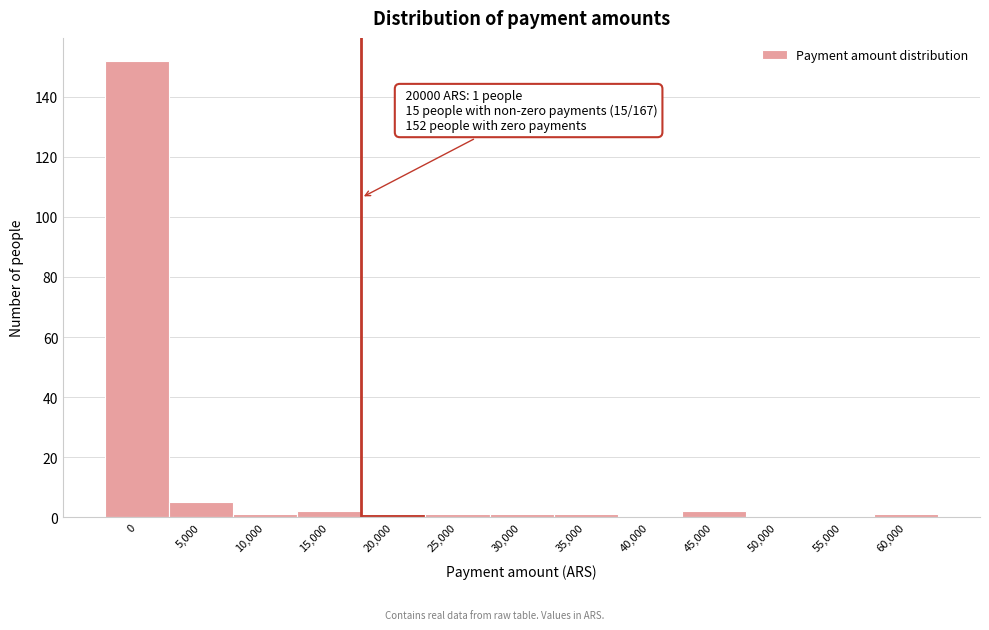

Reading left to right, what are all the values shown in this chart?

0=152	5,000=5	10,000=1	15,000=2	20,000=1	25,000=1	30,000=1	35,000=1	40,000=0	45,000=2	50,000=0	55,000=0	60,000=1